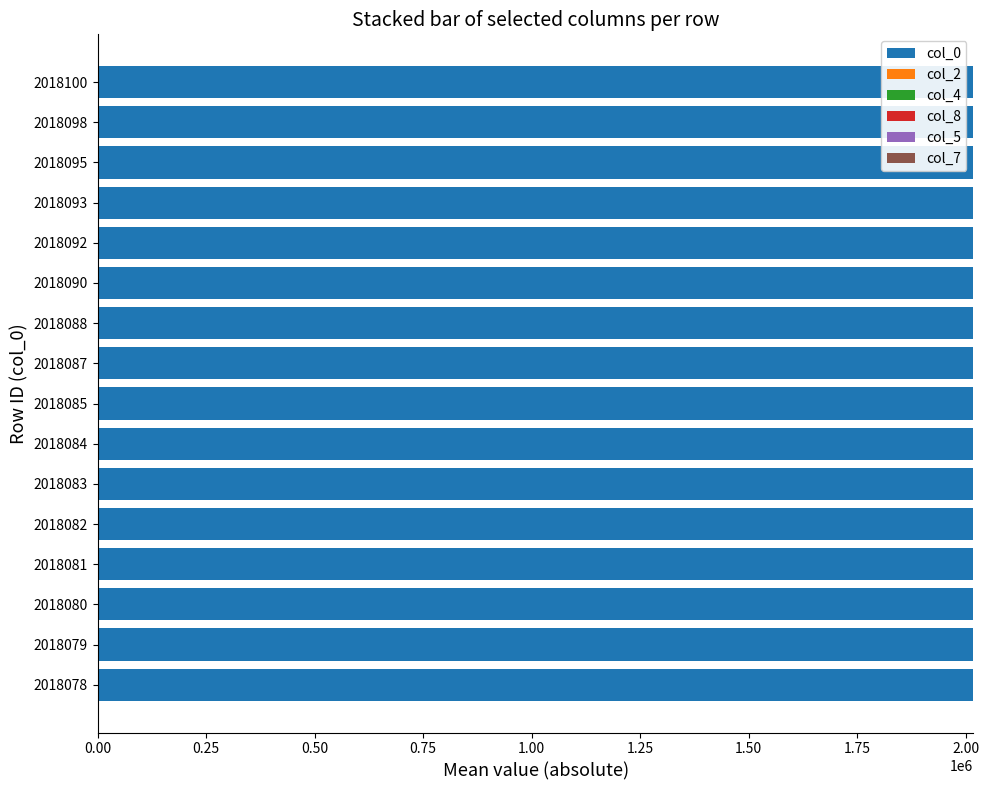

True or false: col_0 has a value of 2018098 at 2018098.

True